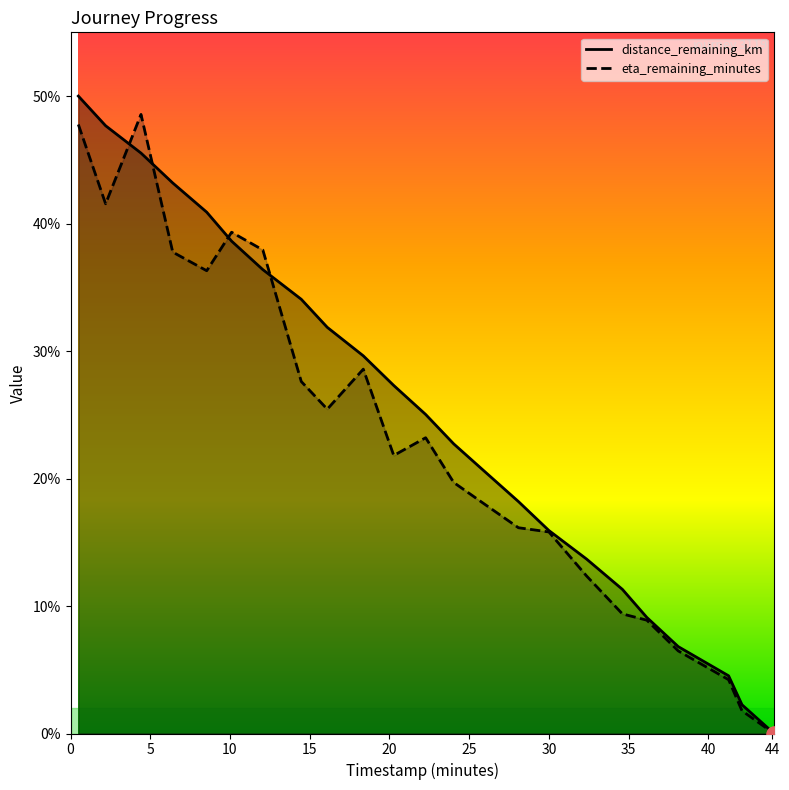

Is the value of distance_remaining_km at 4.42 greater than the value of eta_remaining_minutes at 16.1?

Yes